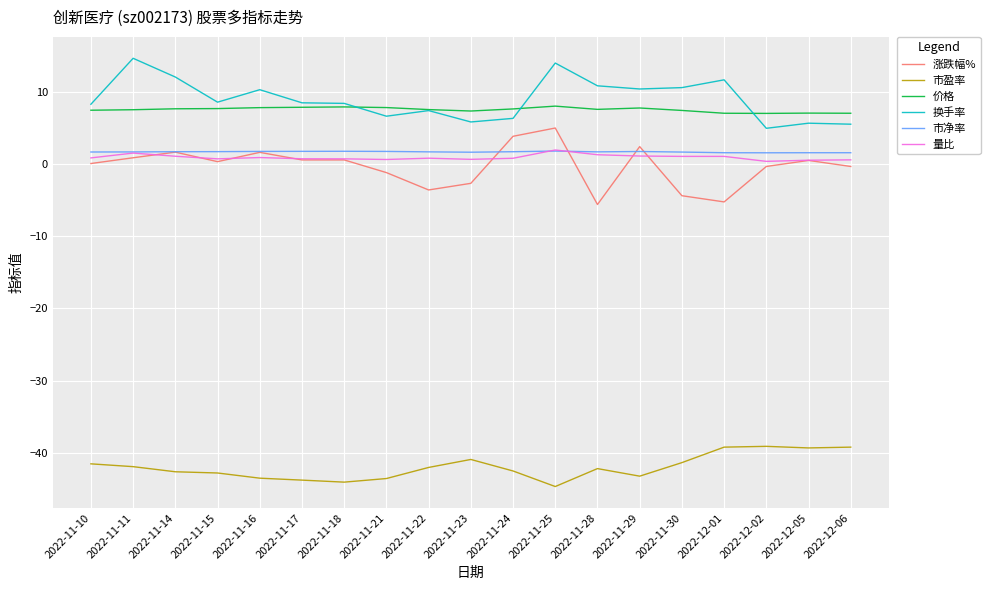

True or false: 价格 has more than 0 interior local peaks.

True